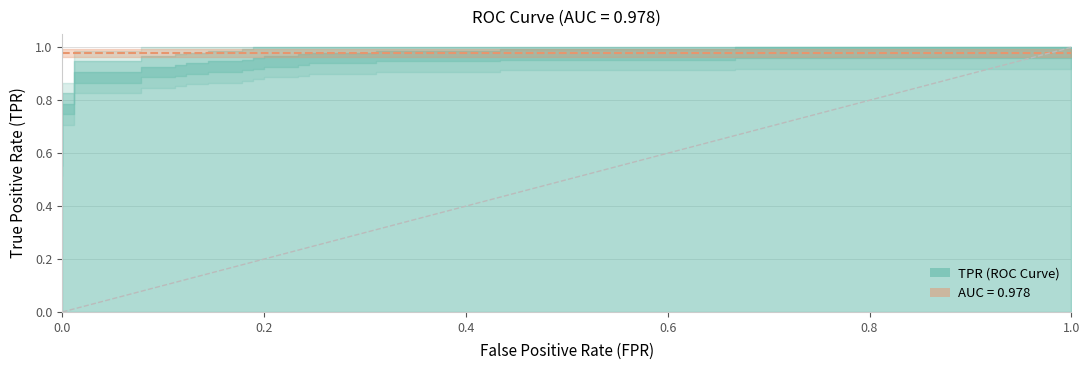

What is the difference between the second highest and minimum values in the tpr series?

0.4